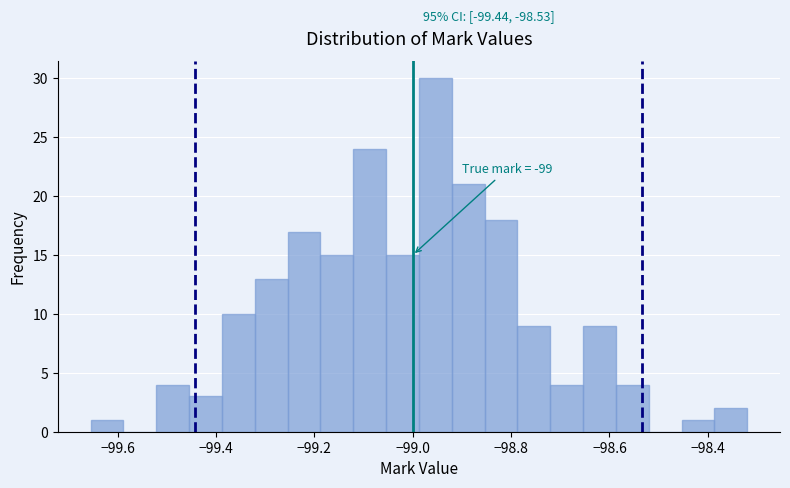

Around what value on the x-axis is the tallest bar? Give the approximate position of its centre, as read against the axis.

-98.96